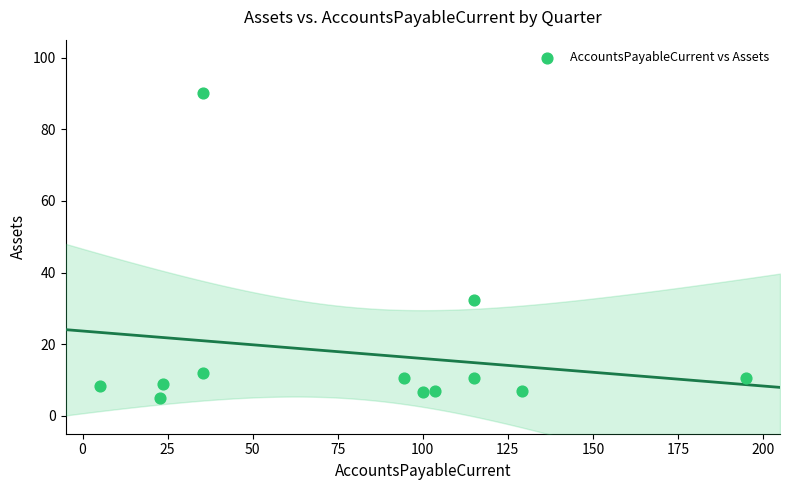

What Y value in the scatter plot is closest to 47?

32.5